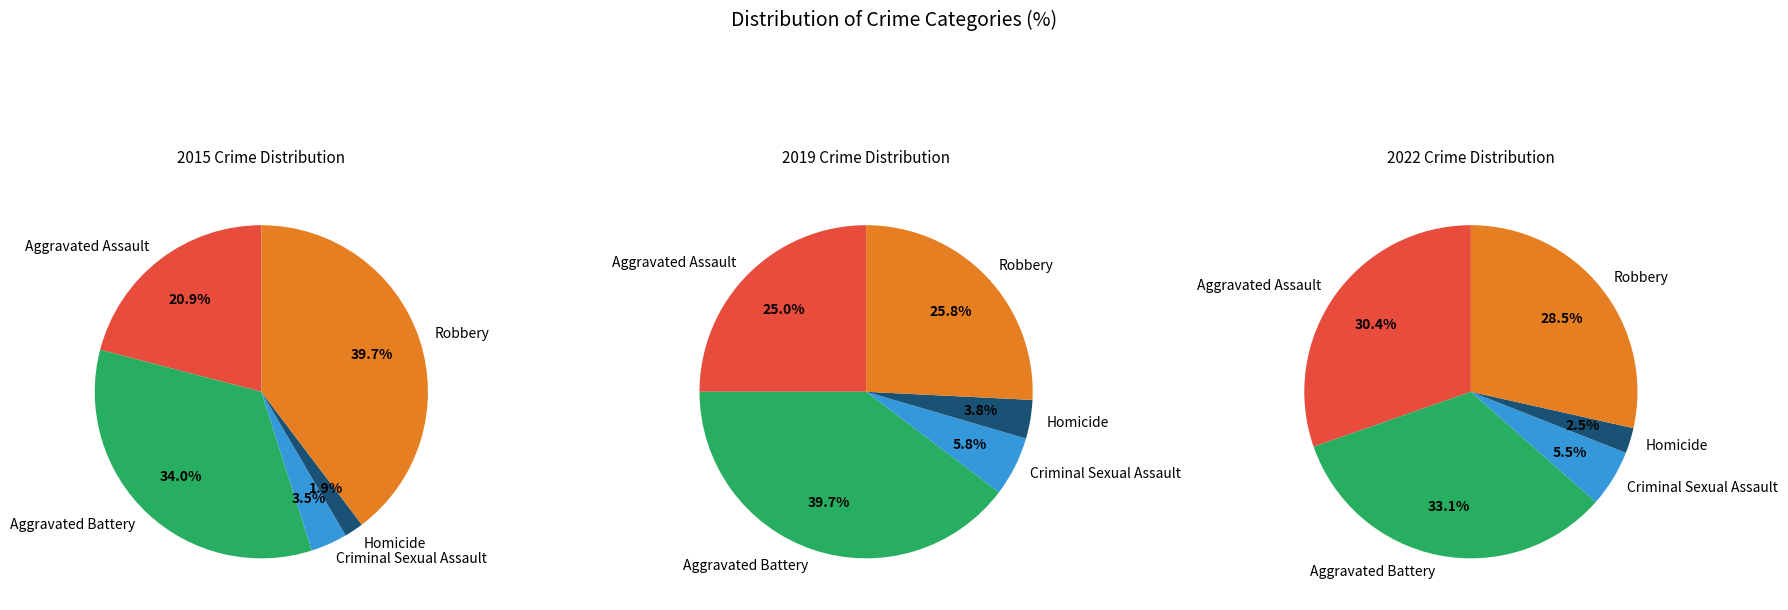

Is there a majority slice in this chart?

No